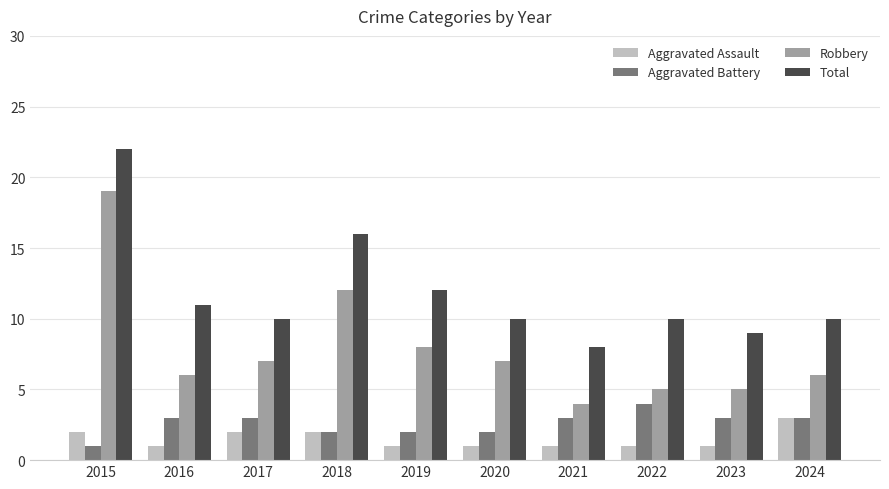

What is the total value across all series at 2024?

22